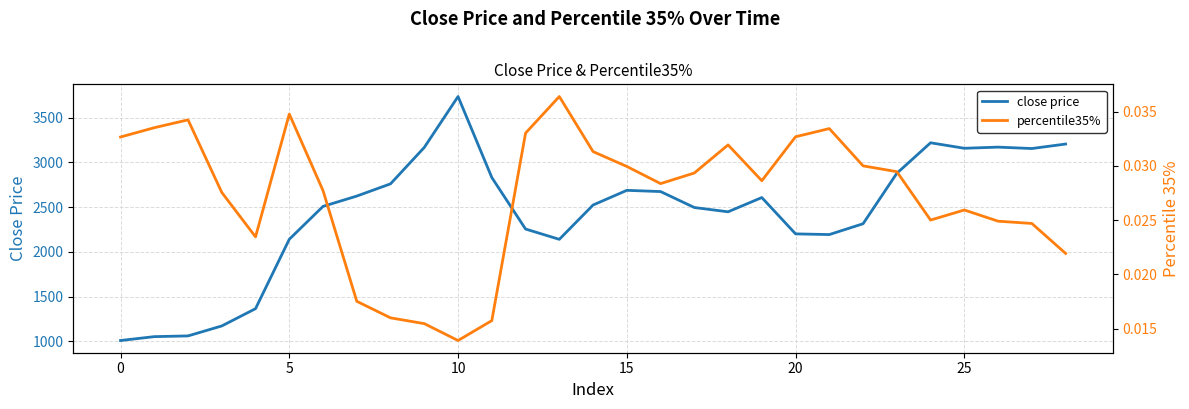

Rank the series at 10 from highest to lowest value.

close price, percentile35%